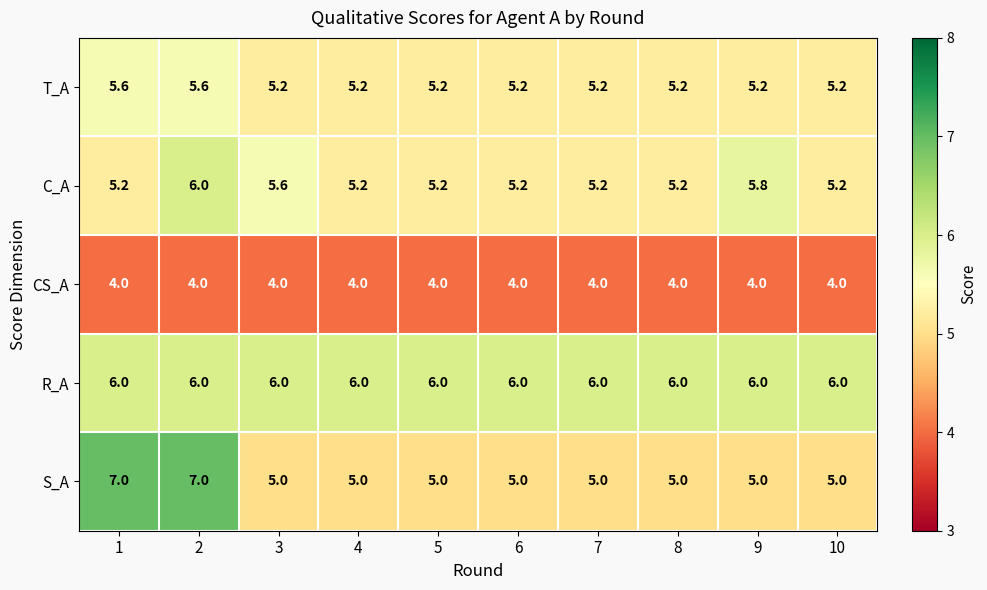

Which series has the largest total across all categories?

R_A